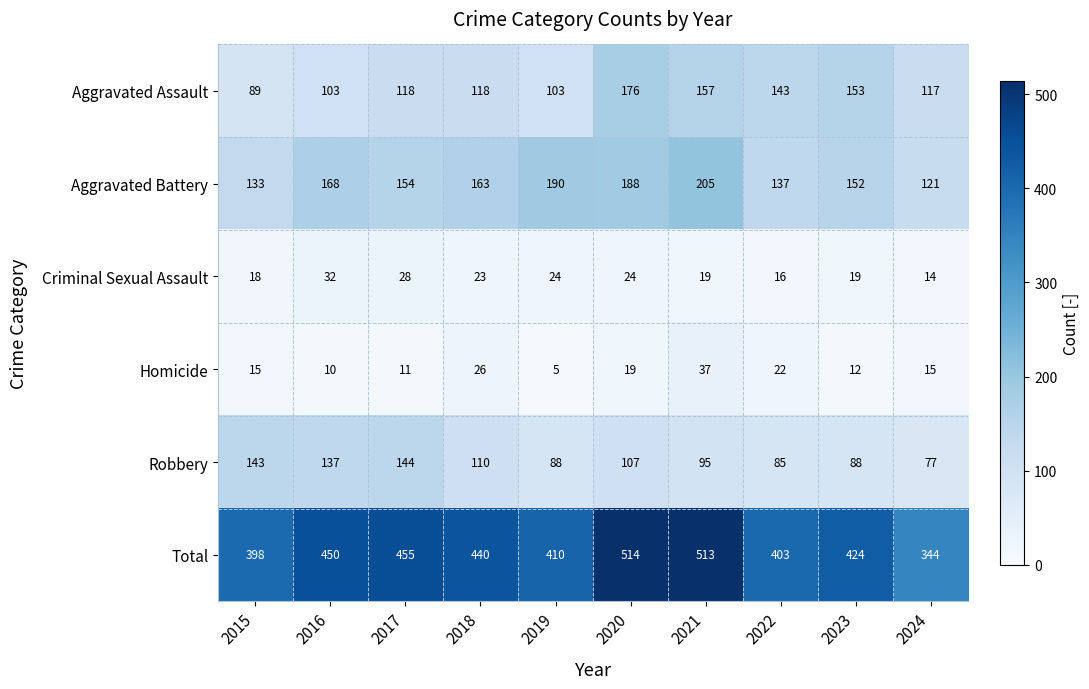

Which label corresponds to the largest value in the chart?

2020